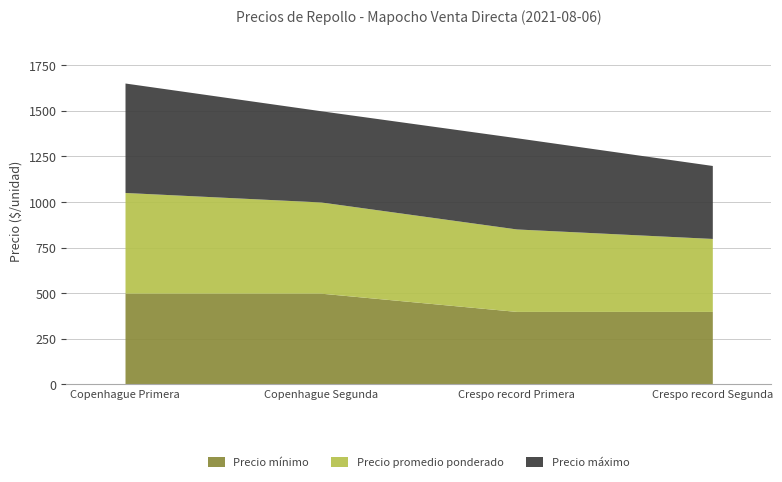

The value of Precio máximo at Crespo record Segunda is 150. True or false?

False